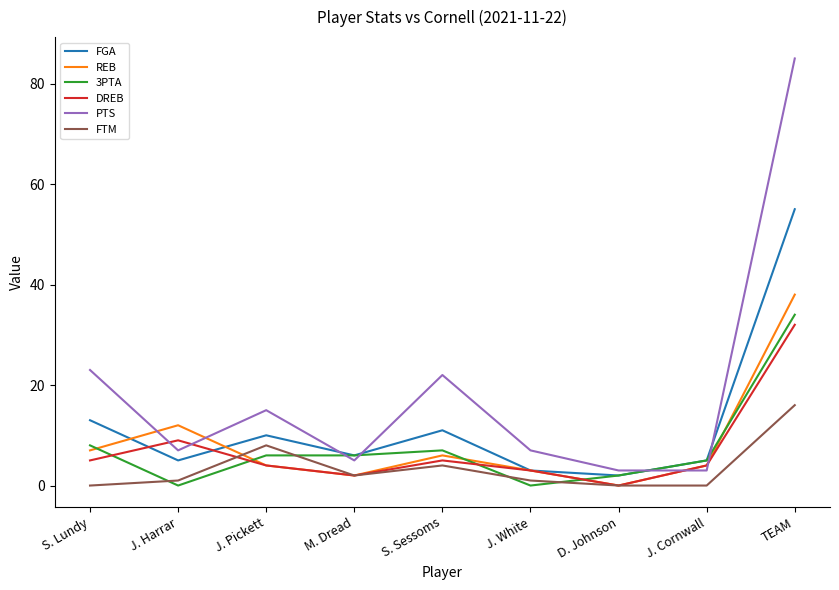

Where is the first local minimum for 3PTA?

J. Harrar